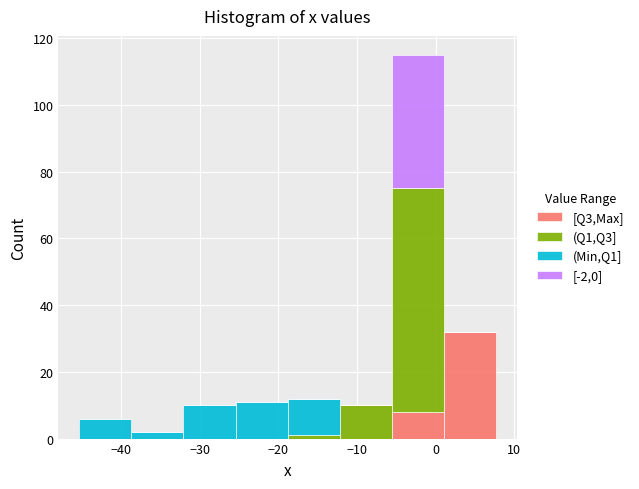

Which range on the x-axis has the tallest stacked bar (by total height)?

-6 to 1